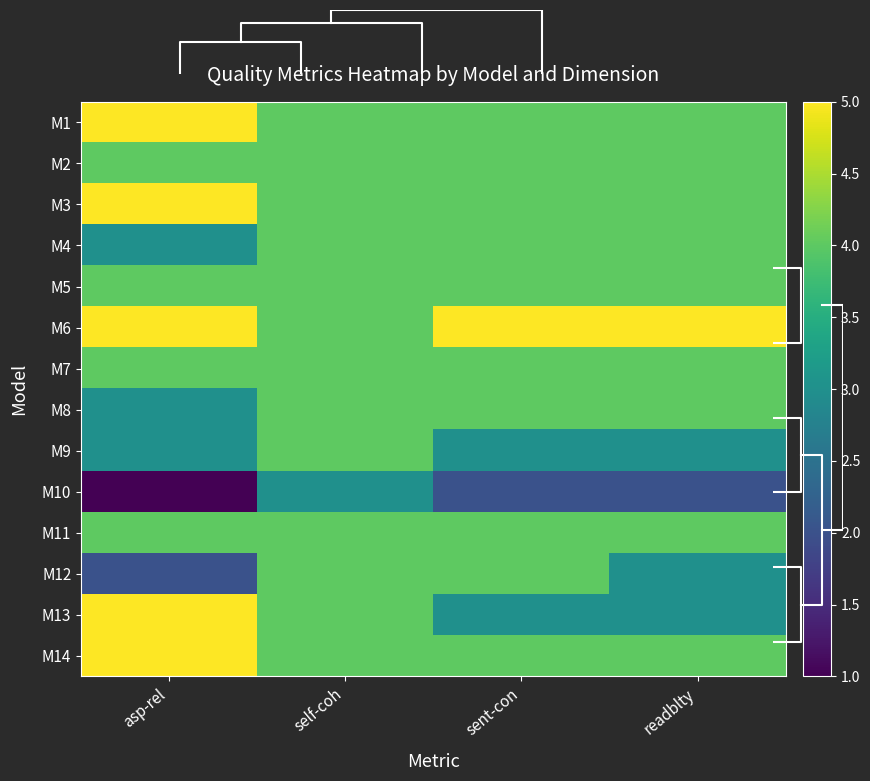

What is the difference between the highest and lowest values at asp-rel?

4